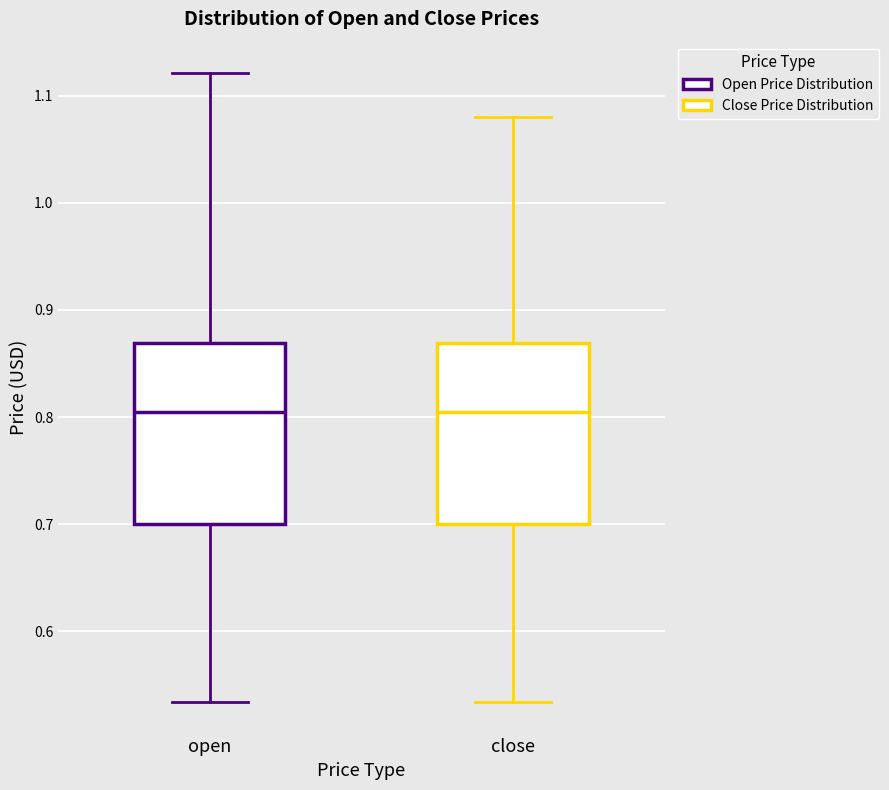

Reading left to right, transcribe this box plot: for each box, give where its median line is, the range the box spans, and where its two whiskers end, as read against the y-axis. The values are not printed on the chart, so give them approximately, as read against the axis.

open: median 0.80, box 0.70 to 0.87, whiskers 0.53 to 1.12
close: median 0.80, box 0.70 to 0.87, whiskers 0.53 to 1.08